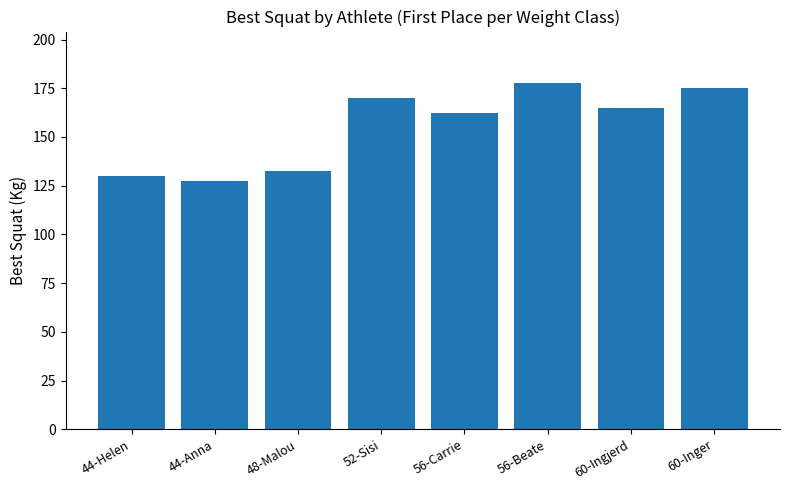

Is it true that the value at 60-Ingjerd is 165.0?

True